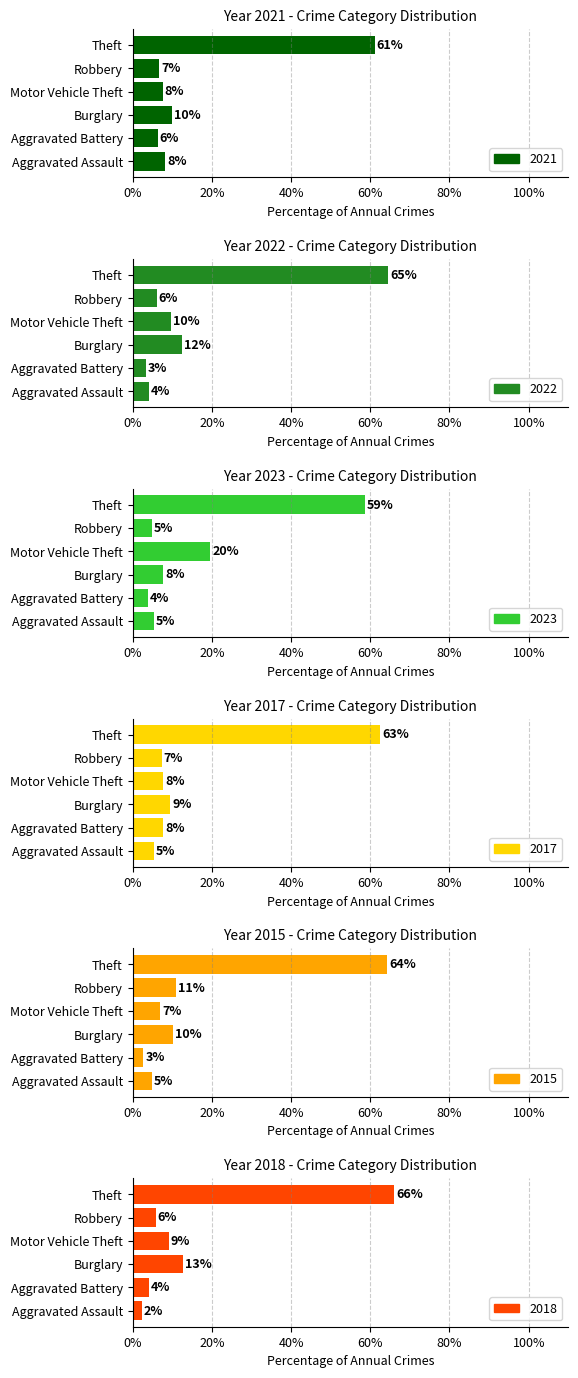

What position from the left is Motor Vehicle Theft?

4